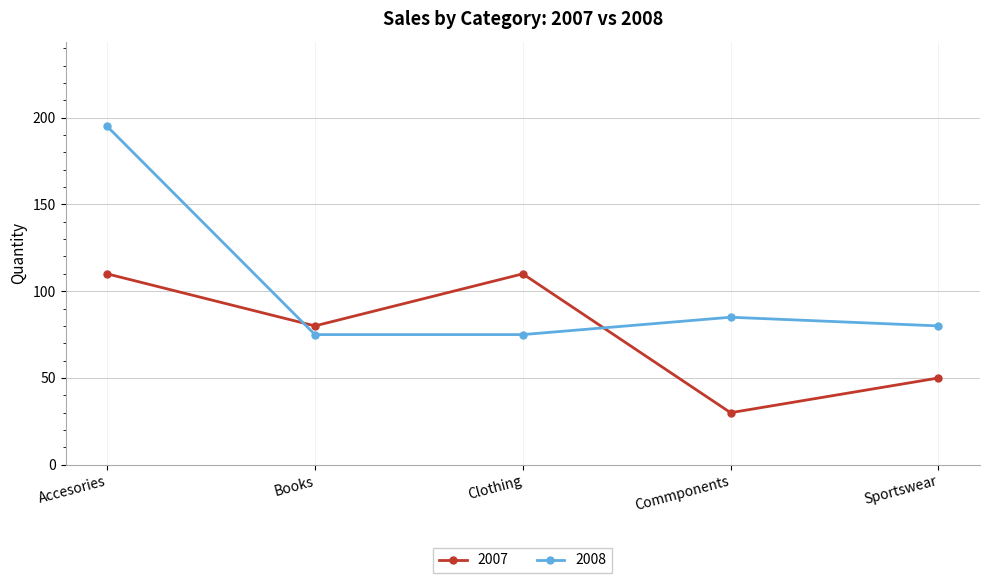

What position from the left is Clothing?

3